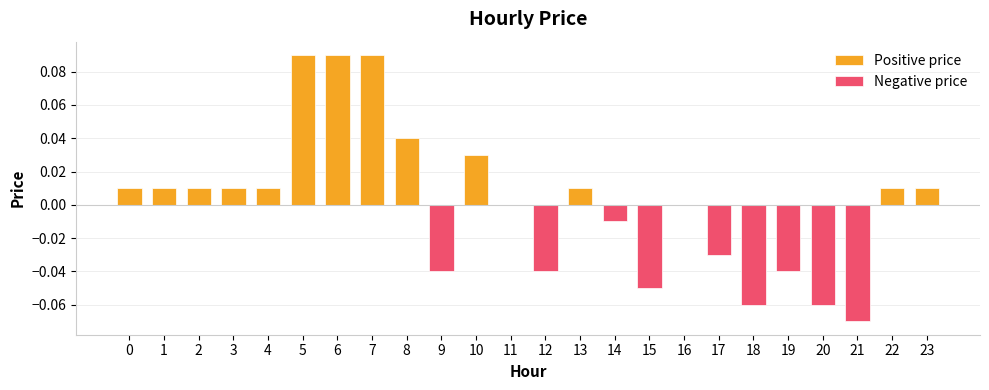

What is the greatest value displayed?

0.1